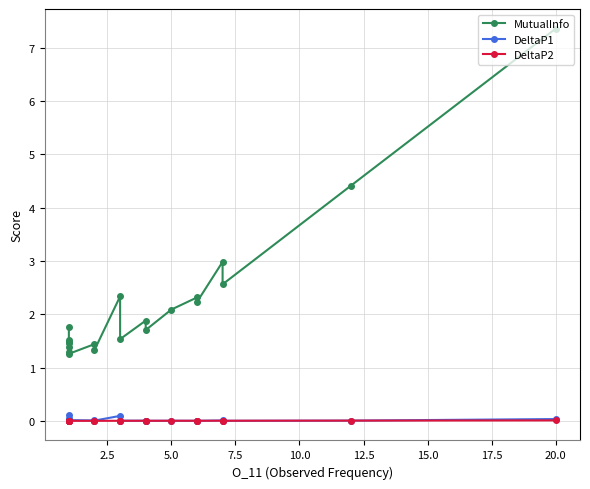

After their last crossing, which series has the higher values: DeltaP1 or DeltaP2?

DeltaP1